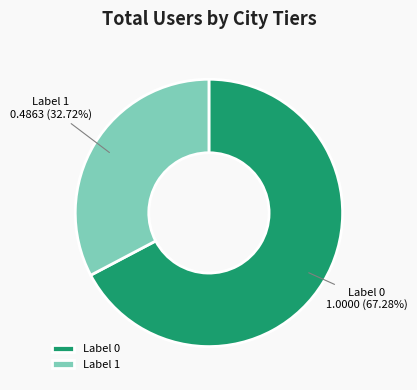

Do Label 0 and Label 1 together represent more than half of the pie?

Yes